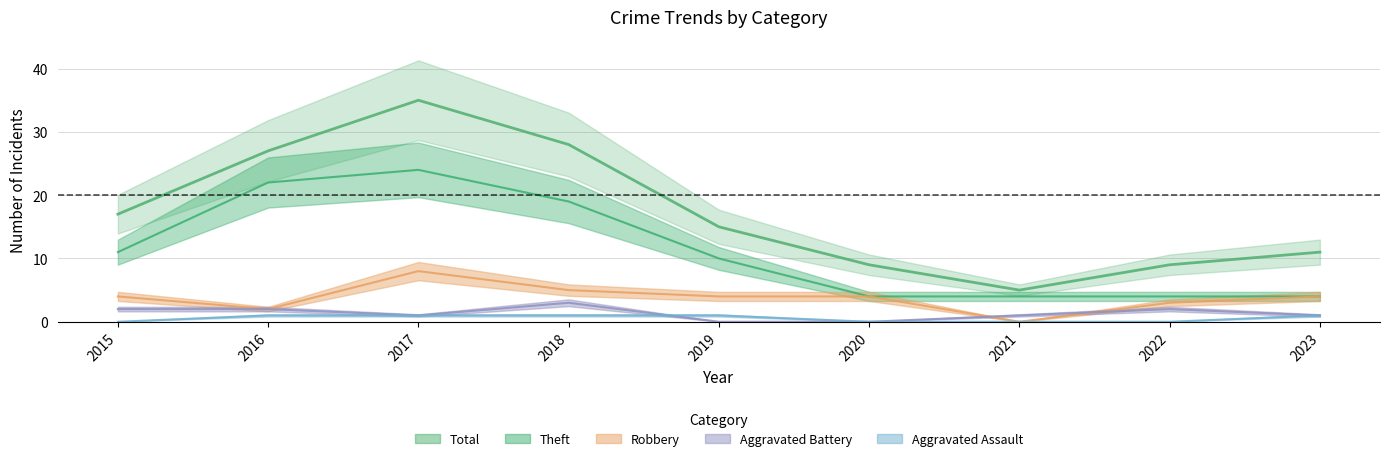

Is it true that Theft equals 4 at 2021?

True